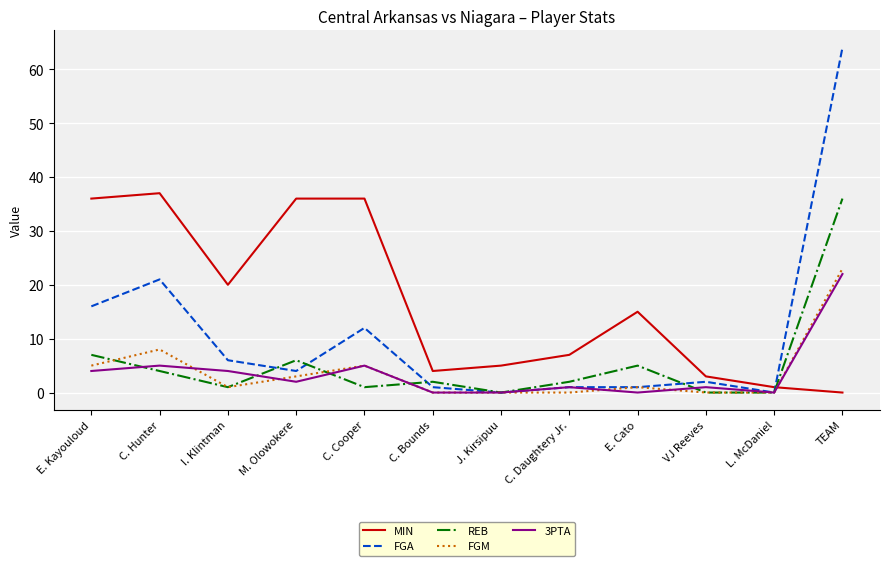

Which series has the largest total across all categories?

MIN